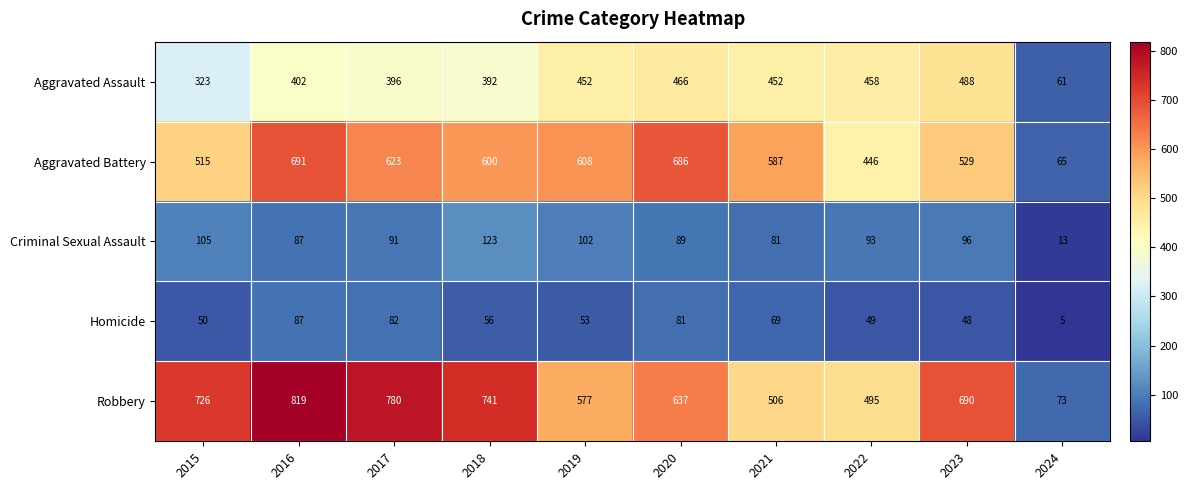

Count the number of data series in this chart.

5